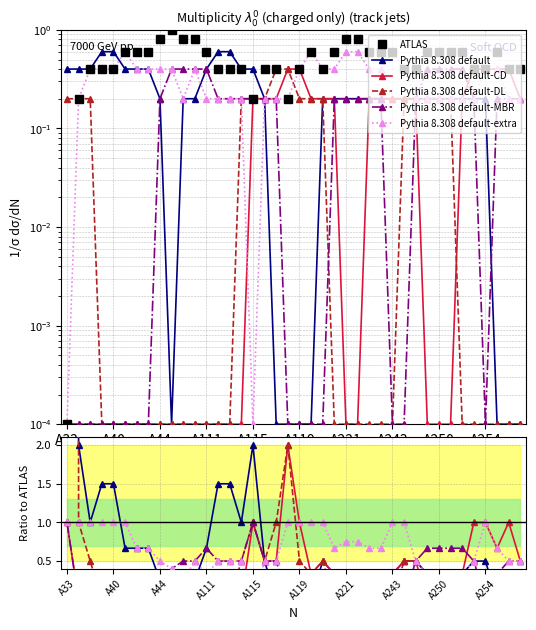

At 15, list the series in order from smallest to largest.

Pythia 8.308 default-CD, ATLAS, Pythia 8.308 default-DL, Pythia 8.308 default-MBR, Pythia 8.308 default-extra, Pythia 8.308 default